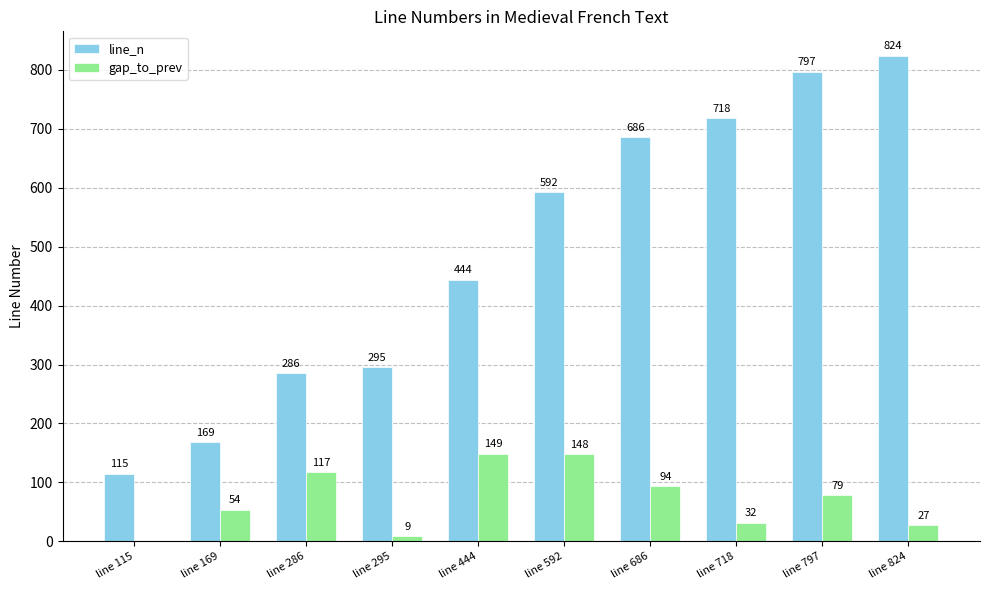

Which category has the highest value in the line_n series?

line 824